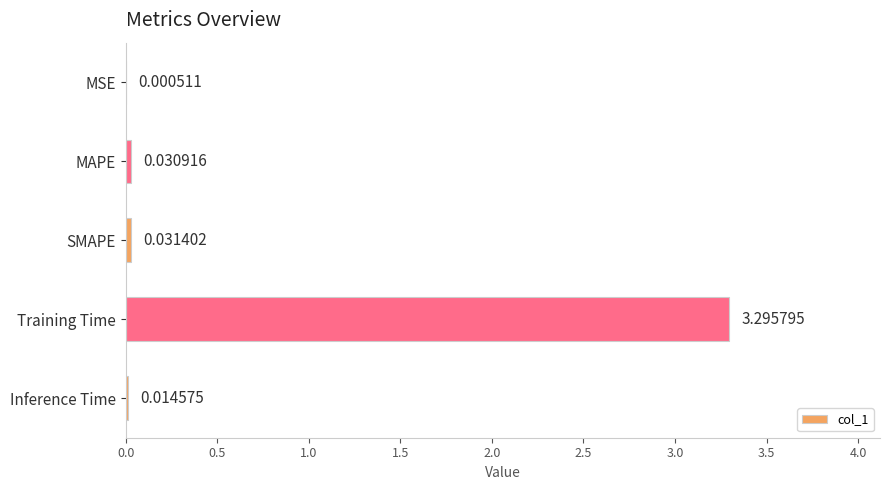

Between Training Time and Inference Time, which is larger?

Training Time